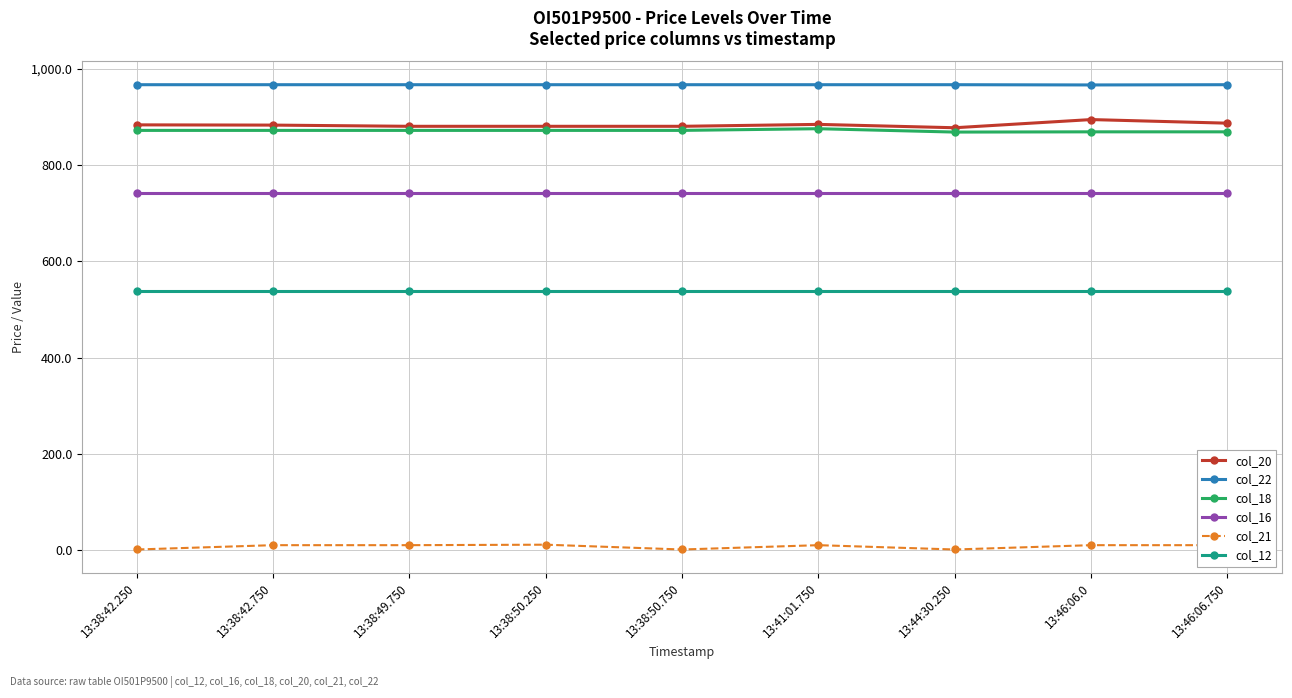

What is the sum of the col_12 values at 13:46:06.750 and 13:44:30.250?

1076.0